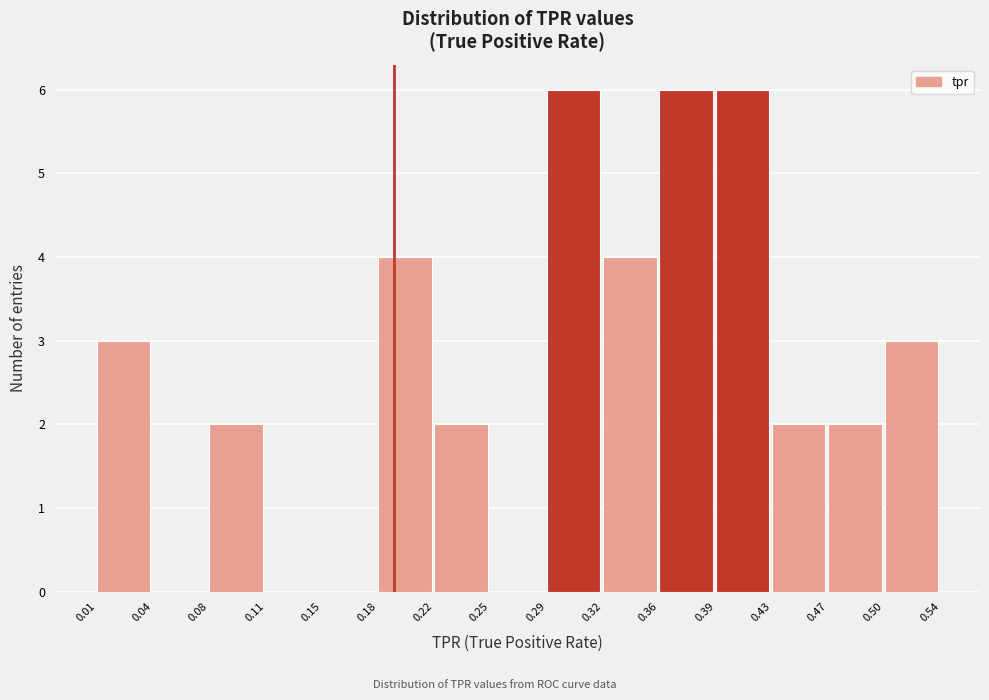

Reading left to right, list every bar in this chart as the range it spans on the x-axis followed by its height. The values are not printed on the chart, so give them approximately, as read against the axis.

0.01 to 0.04: 3
0.04 to 0.08: 0
0.08 to 0.11: 2
0.11 to 0.15: 0
0.15 to 0.18: 0
0.18 to 0.22: 4
0.22 to 0.25: 2
0.25 to 0.29: 0
0.29 to 0.32: 6
0.32 to 0.36: 4
0.36 to 0.39: 6
0.39 to 0.43: 6
0.43 to 0.47: 2
0.47 to 0.50: 2
0.50 to 0.54: 3